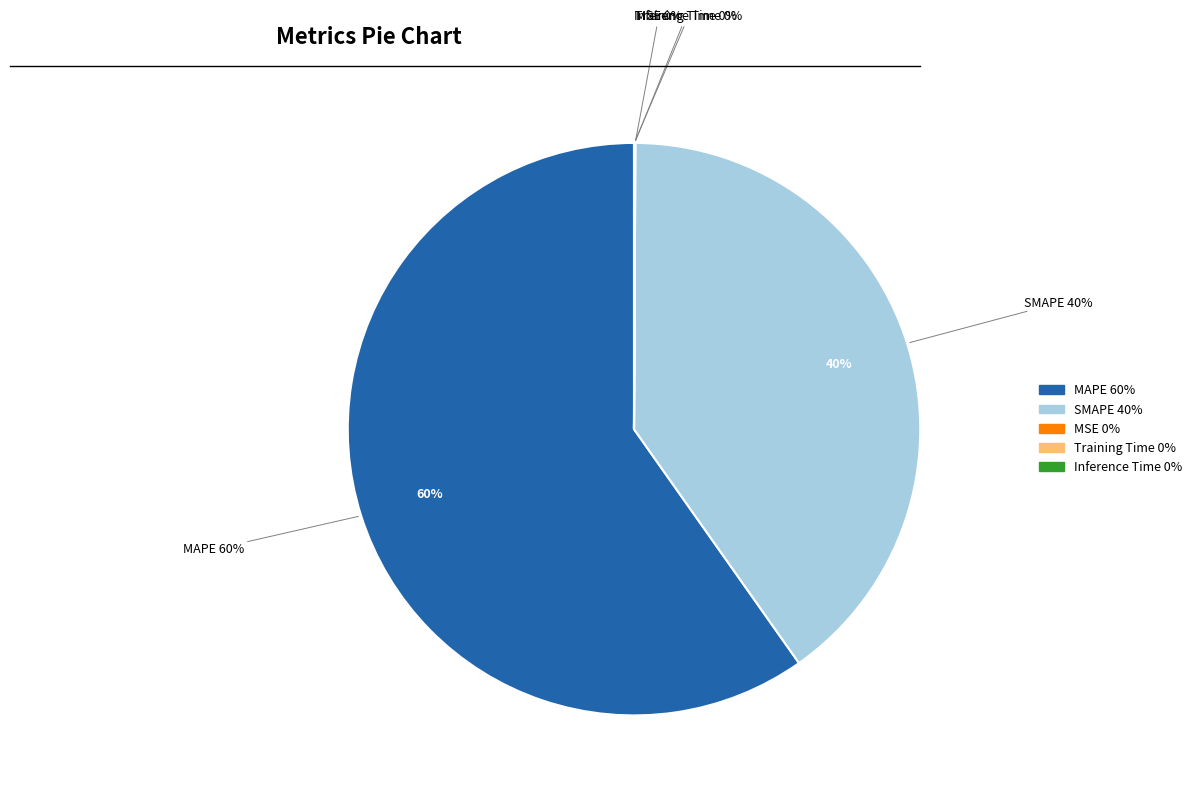

To the nearest percent, what portion does MAPE represent?

60%